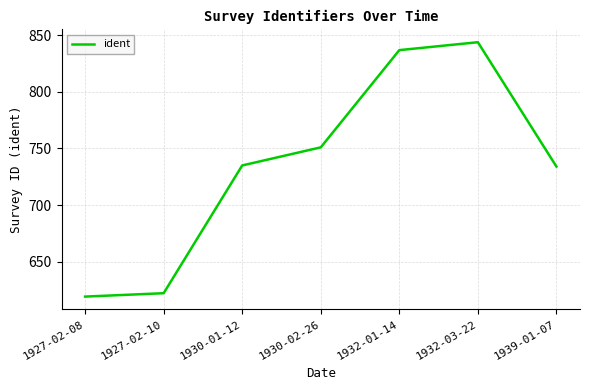

Which label corresponds to the largest value in the chart?

1932-03-22